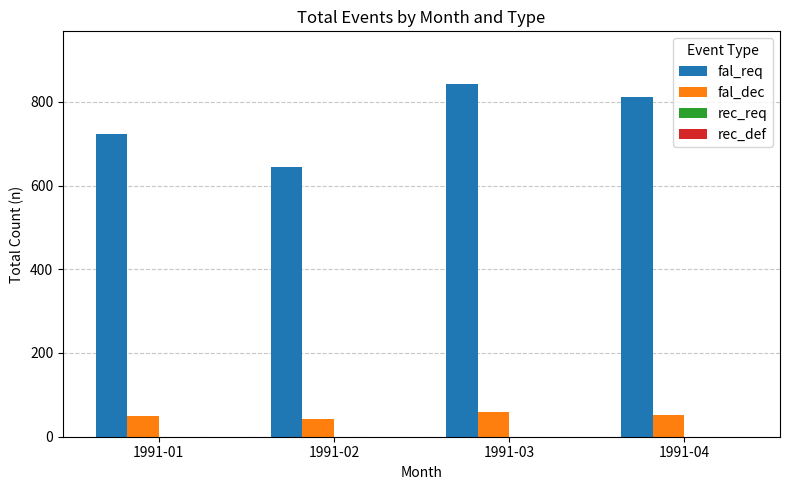

Rank the series by their average value, from lowest to highest.

fal_dec, fal_req